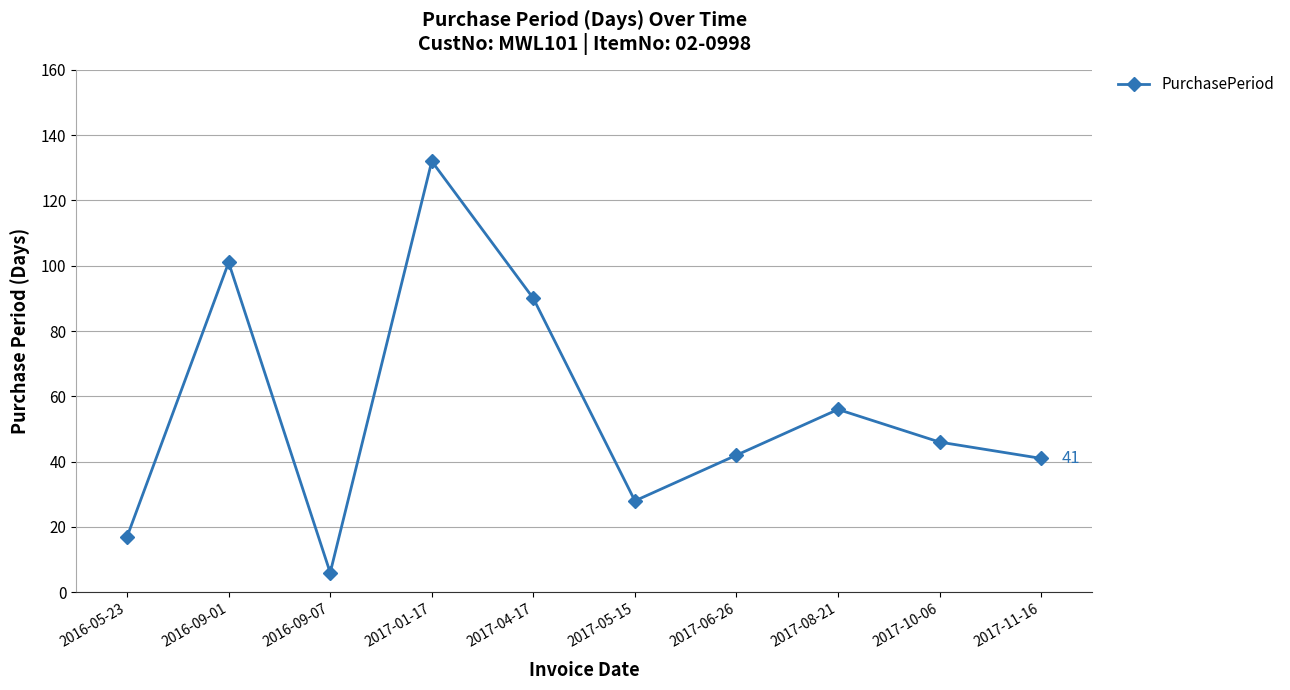

Between 2017-05-15 and 2016-05-23, which is larger?

2017-05-15